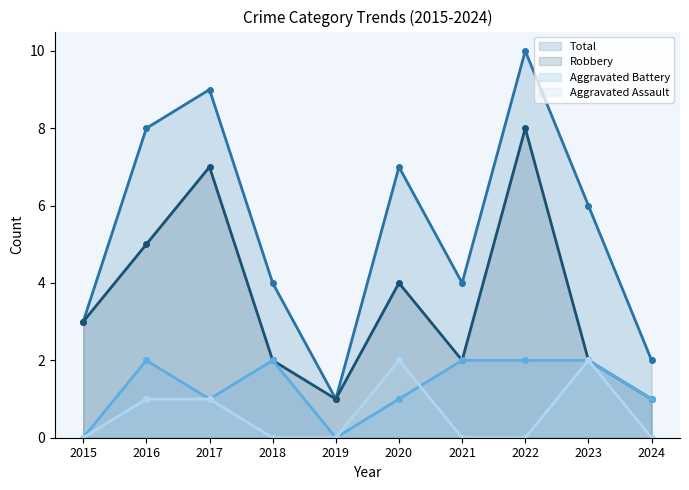

Reading left to right, what are all the values shown in this chart?

Aggravated Assault: 0	1	1	0	0	2	0	0	2	0
Aggravated Battery: 0	2	1	2	0	1	2	2	2	1
Robbery: 3	5	7	2	1	4	2	8	2	1
Total: 3	8	9	4	1	7	4	10	6	2